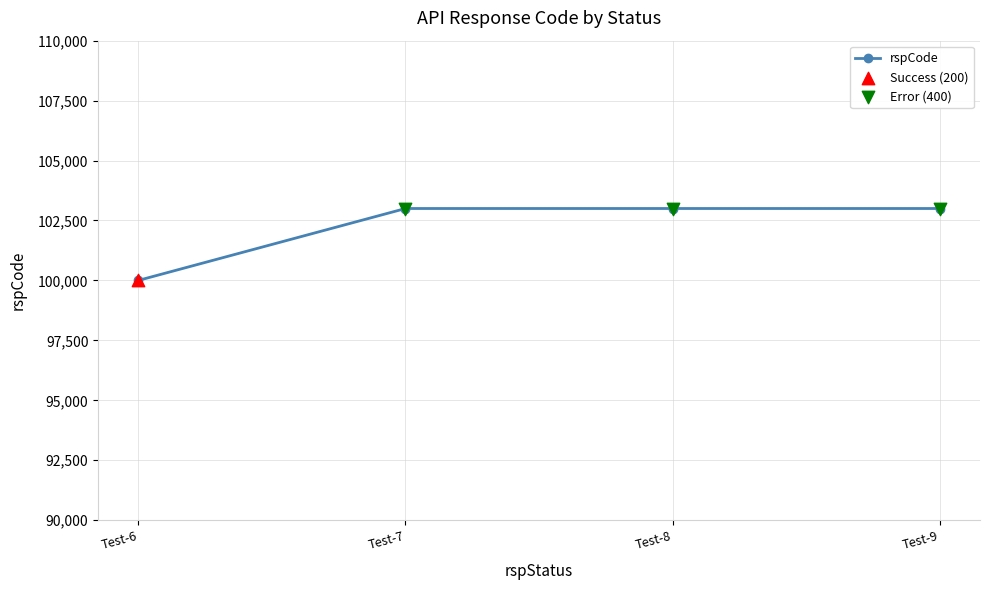

What is the ratio of the value at Test-8 to the value at Test-7?

1.0